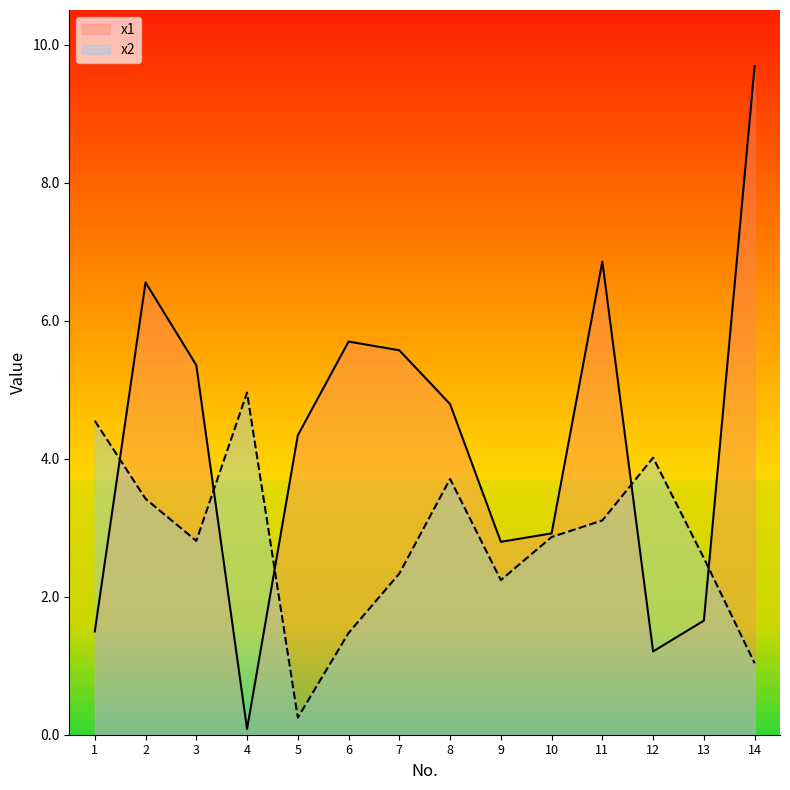

At how many categories does at least one series exceed 9?

1